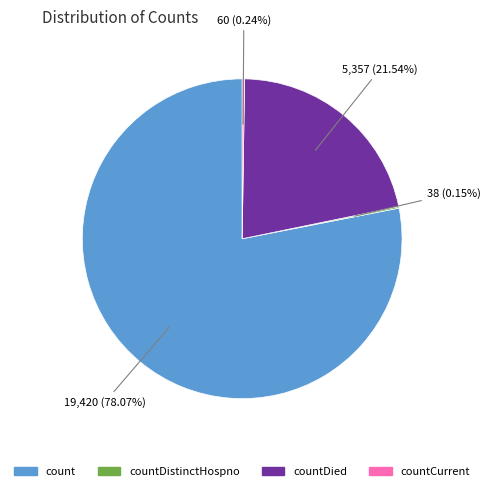

Is there a majority slice in this chart?

Yes